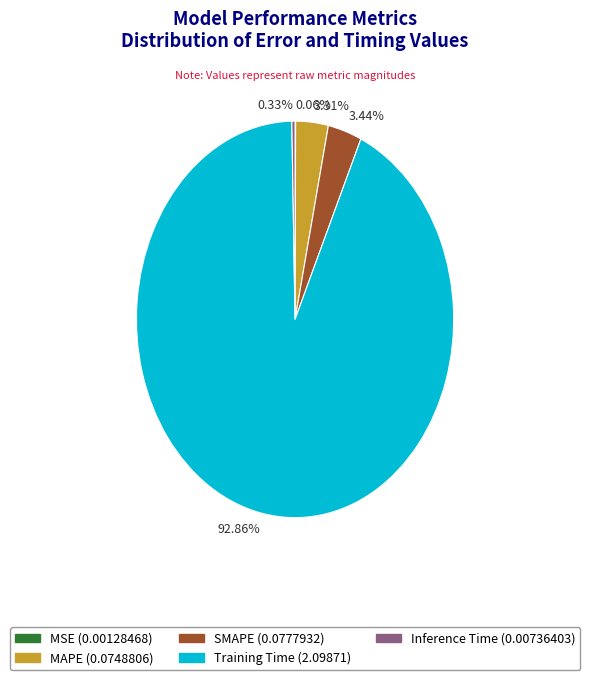

Do 0.33% and 3.31% together represent more than half of the pie?

No